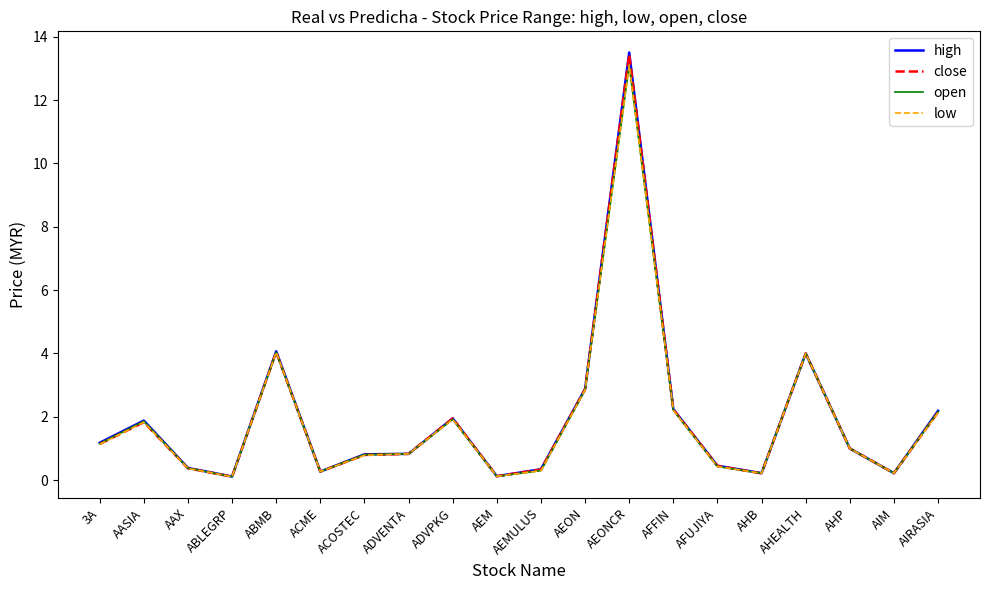

How many values in the open series are below 1?

10